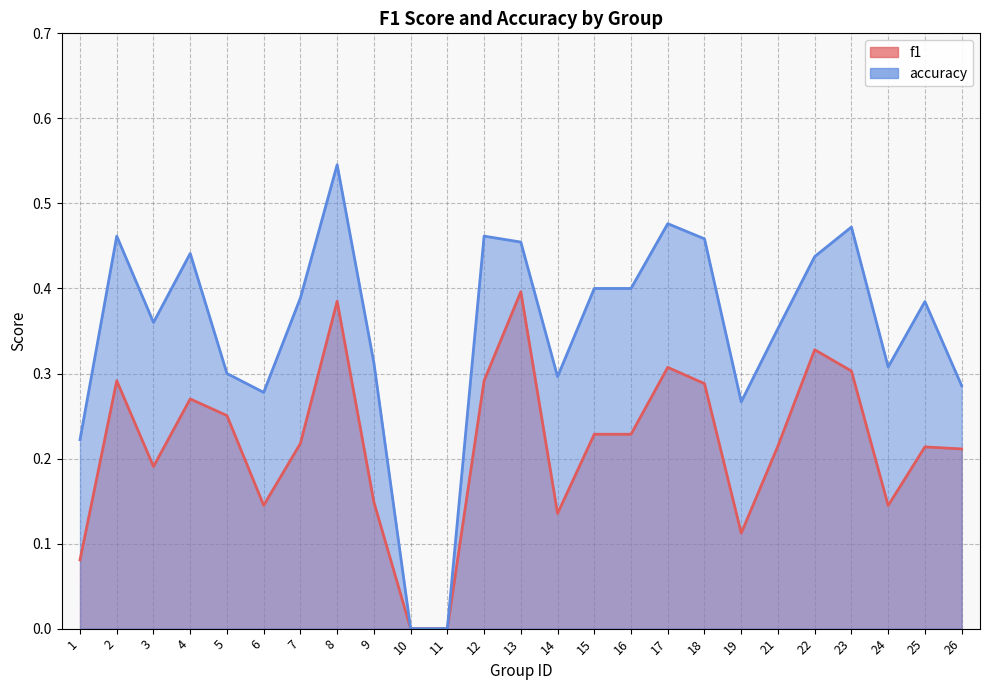

What is the total value across all series at 25?

0.6